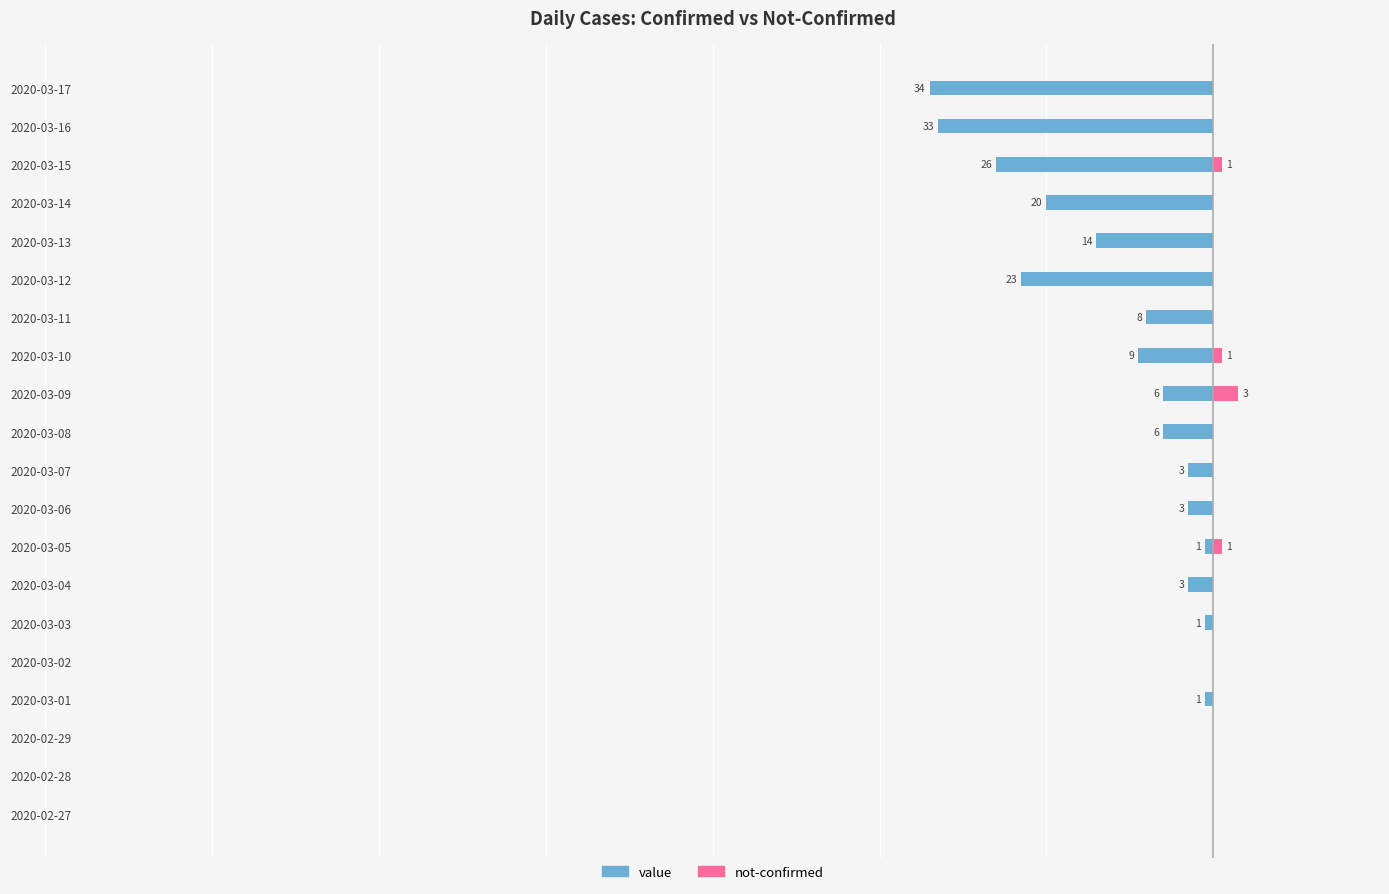

Which series has the widest spread of values?

value